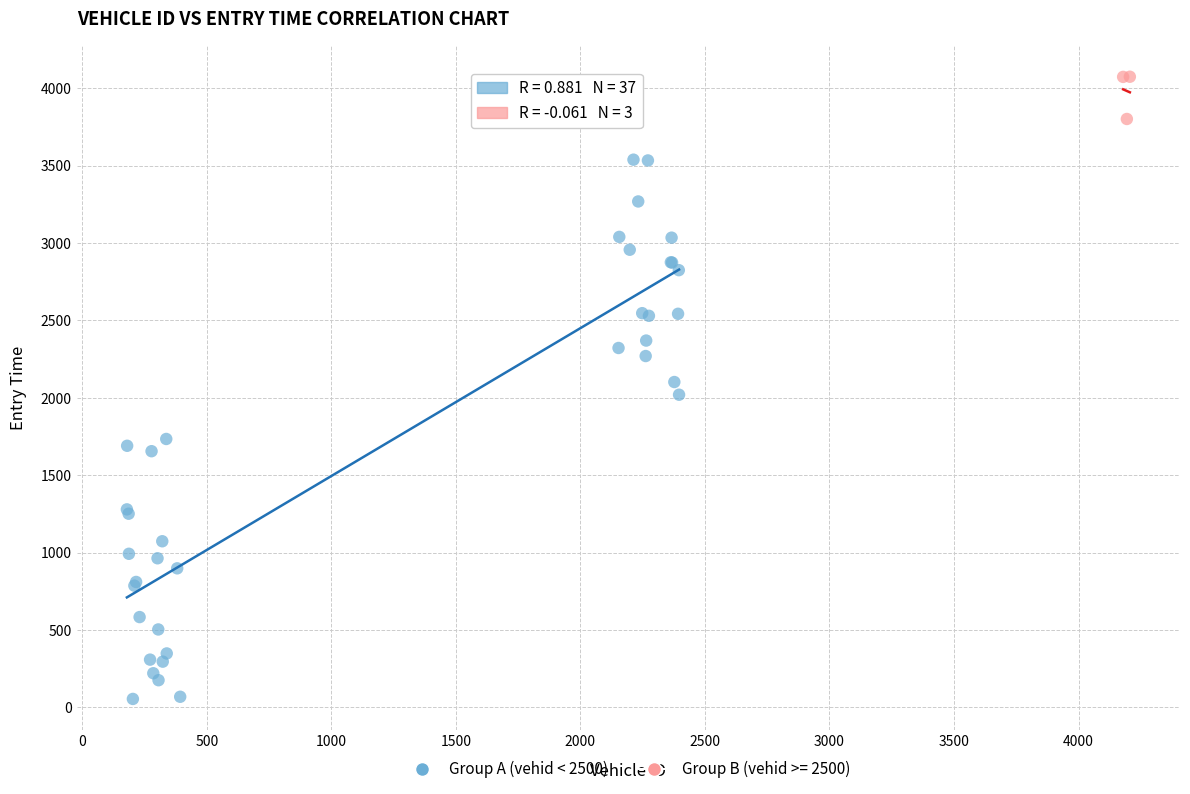

Which series has the largest Y range (max minus min)?

Group A (vehid < 2500)